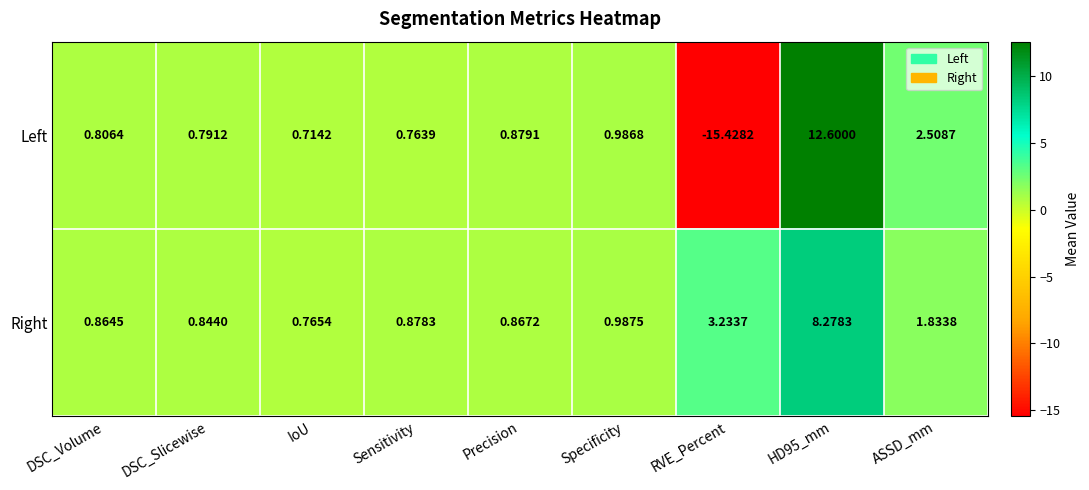

What is the total value across all series at HD95_mm?

20.9